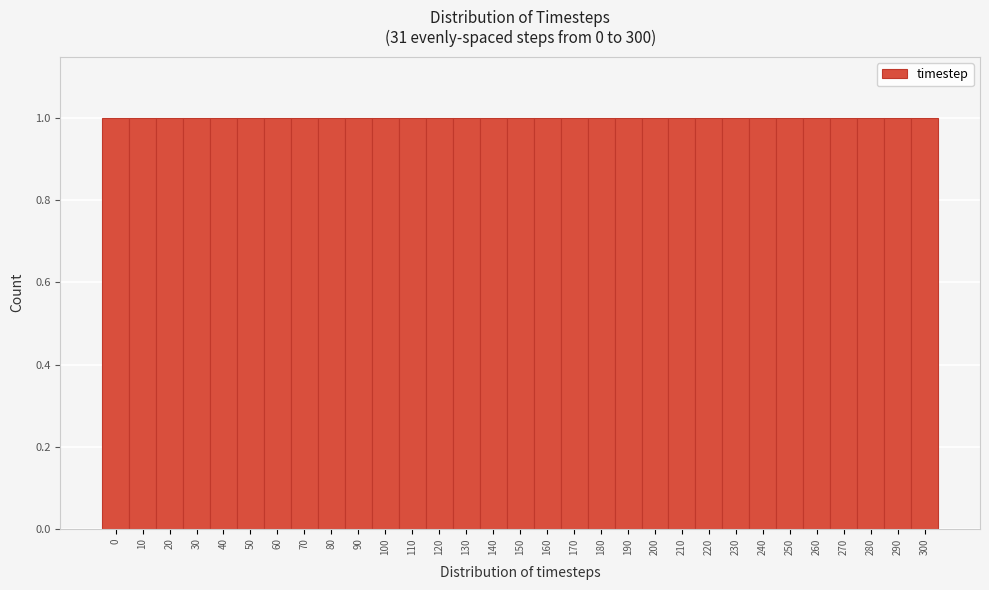

What is the height of the bar covering 145 to 155 on the x-axis? The values are not printed on the chart, so give them approximately, as read against the axis.

1